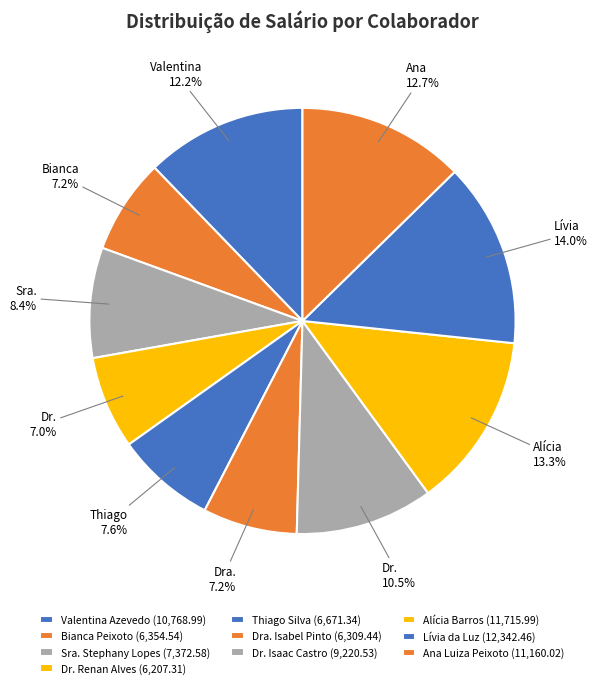

How many slices are in this pie chart?

10